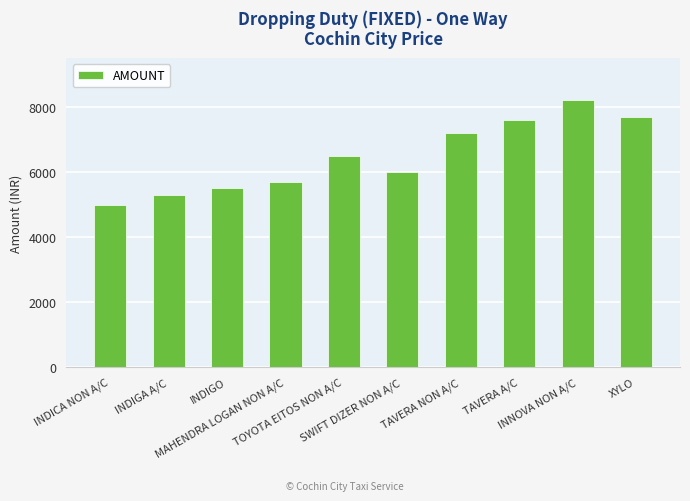

How many distinct data groups are displayed?

1